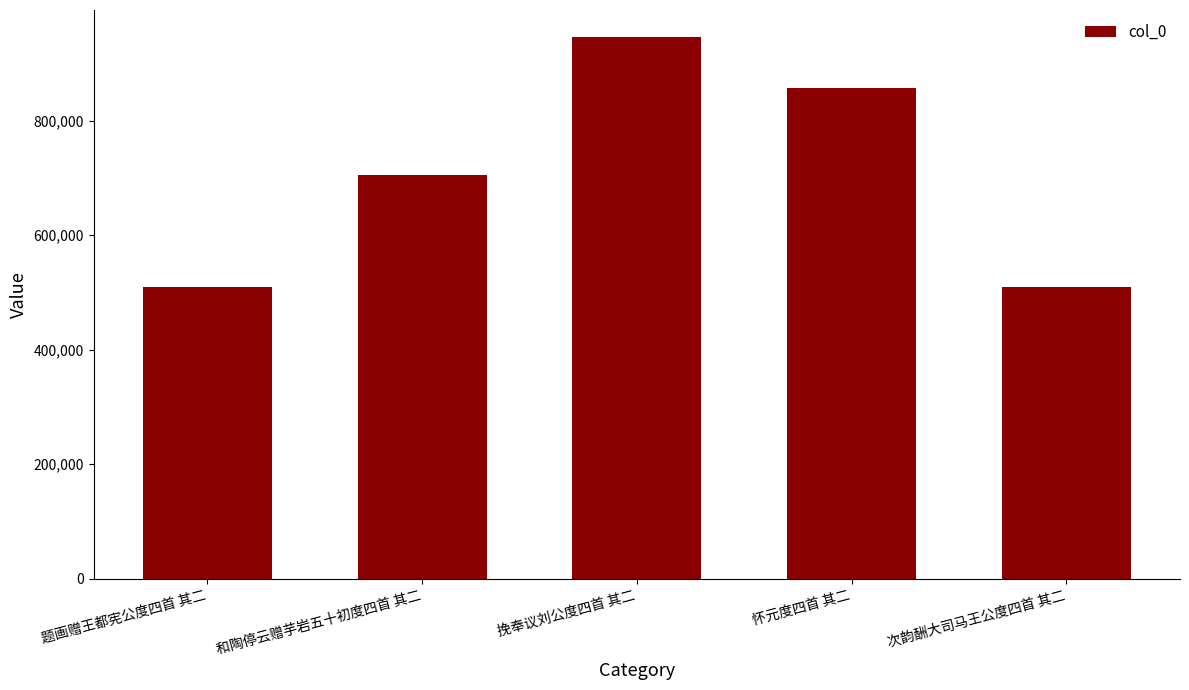

What is the sum of the values at 次韵酬大司马王公度四首 其二 and 题画赠王都宪公度四首 其二?

1018431